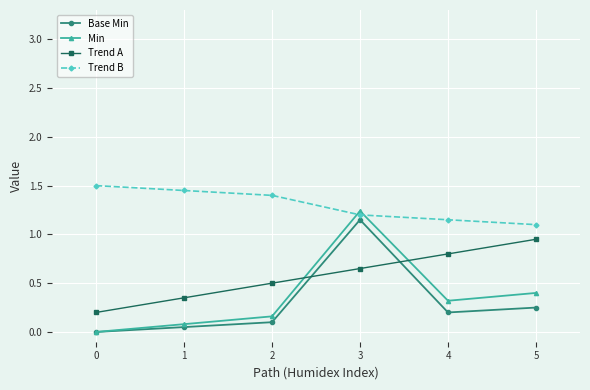

What is the value of the Trend A point at the 2nd from the left?

0.3